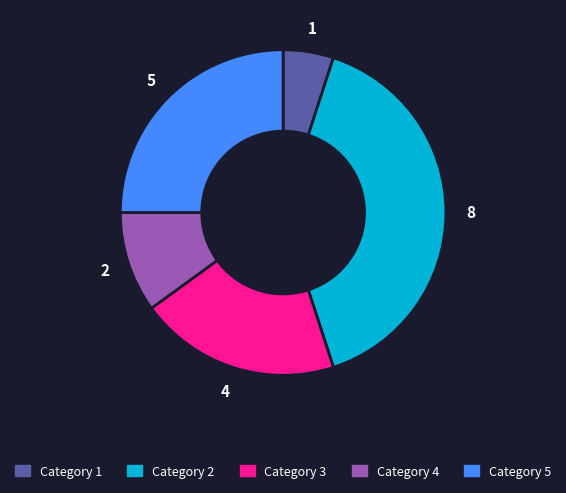

Which category has the biggest portion of the pie?

Category 2